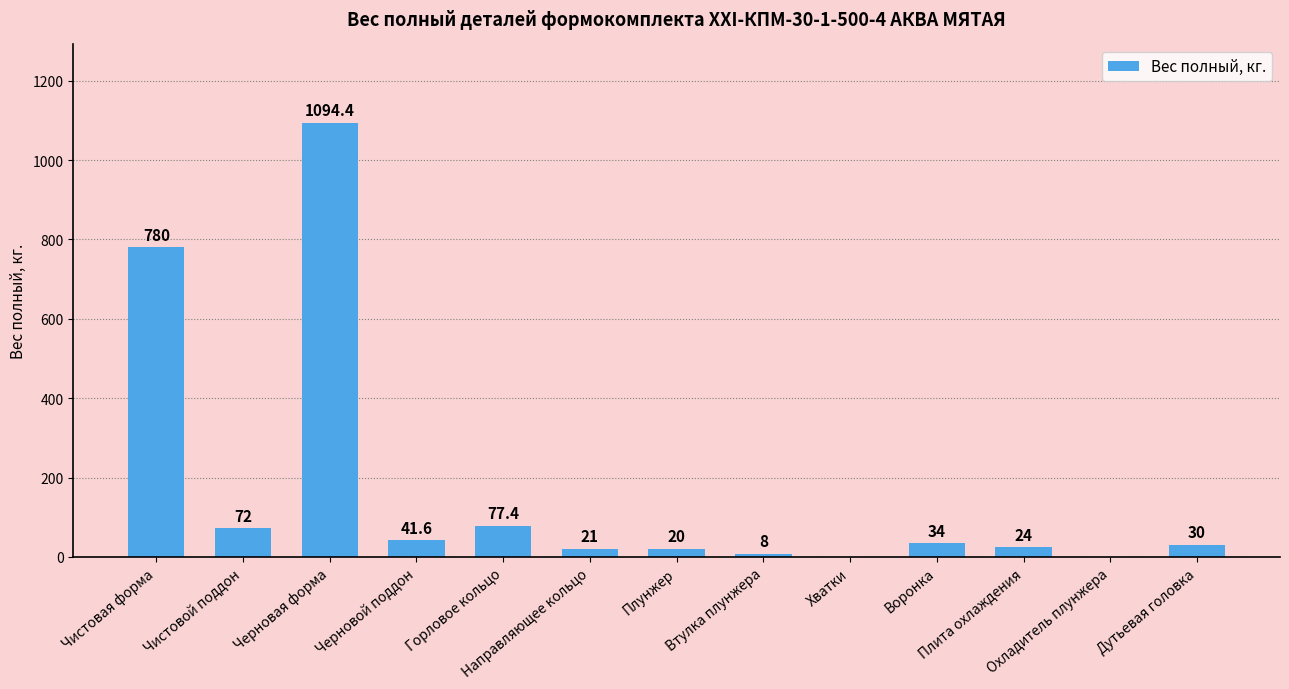

At which label does the data first exceed 30?

Чистовая форма